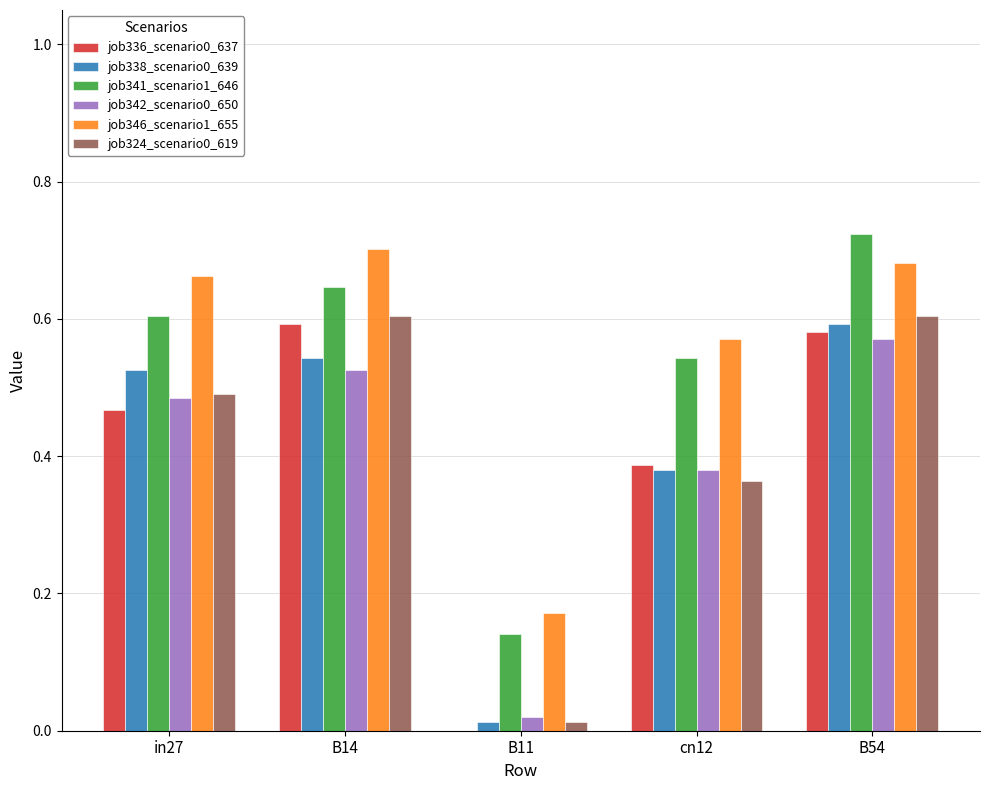

What is the sum of the job346_scenario1_655 values at B14 and cn12?

1.3